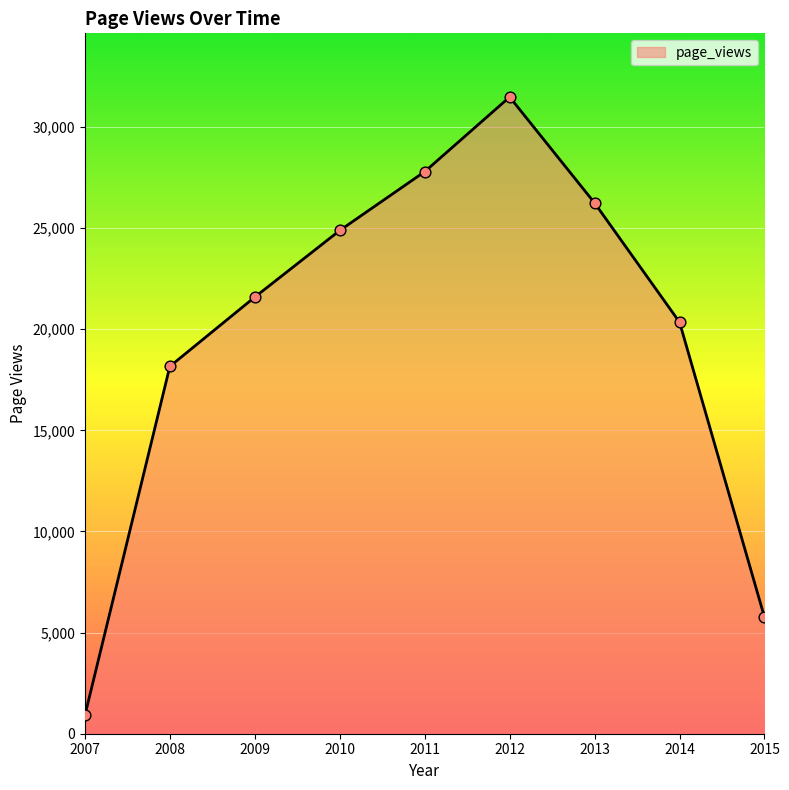

Between 2008 and 2015, which is larger?

2008